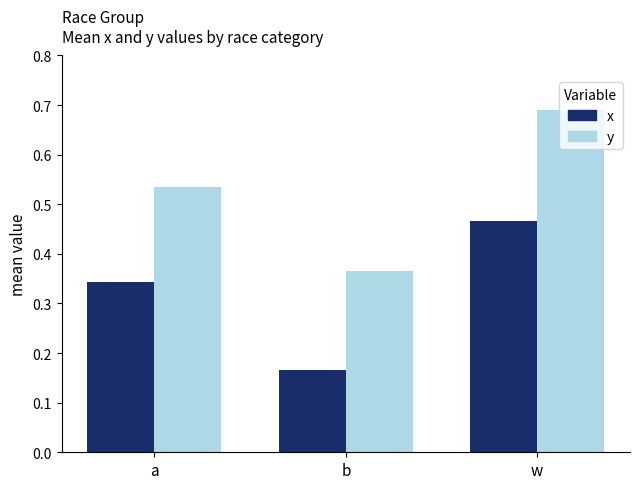

Which category has the highest value across all series?

w